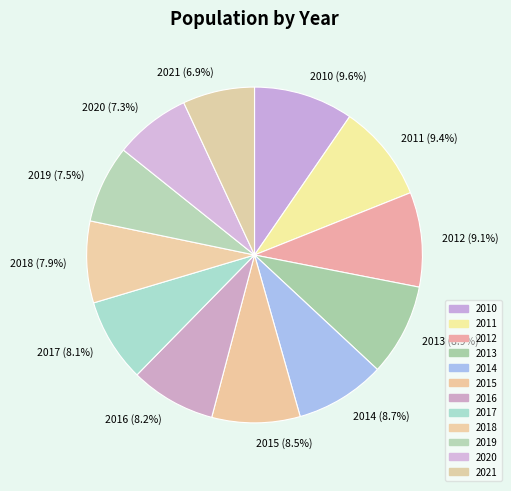

To the nearest percent, what is the average slice percentage?

8%